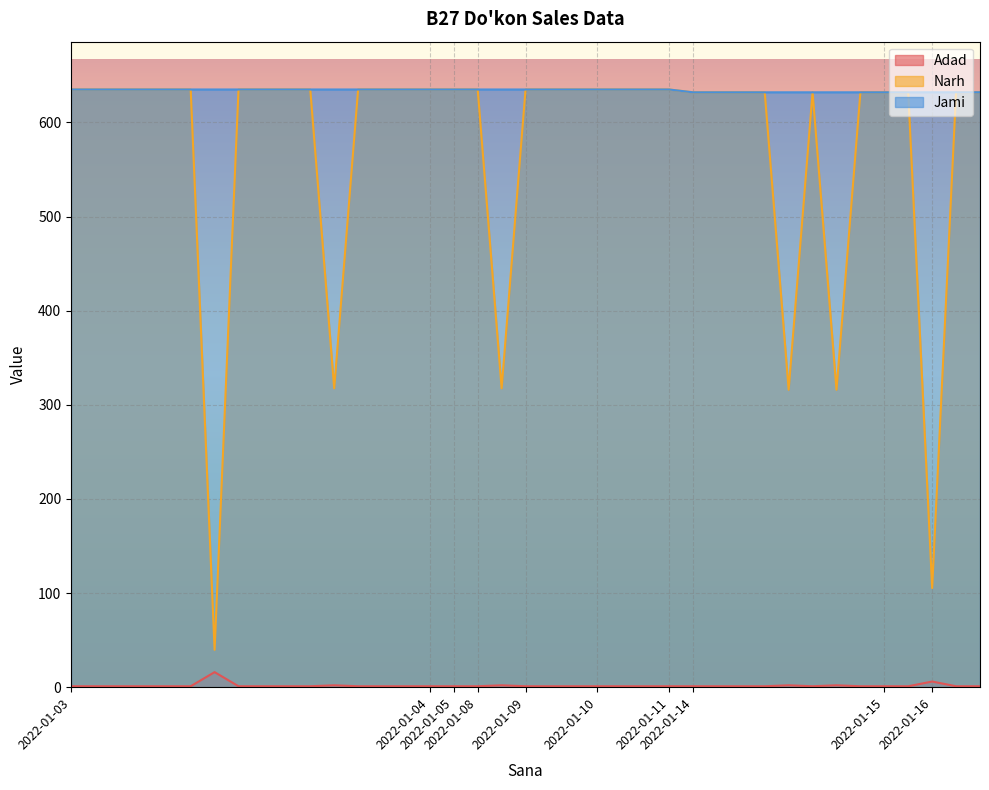

Reading right to left, what are all the values shown in this chart?

Adad: 2022-01-16=1.0	2022-01-16=1.0	2022-01-16=6.0	2022-01-15=1.0	2022-01-15=1.0	2022-01-14=1.0	2022-01-14=2.0	2022-01-14=1.0	2022-01-14=2.0	2022-01-14=1.0	2022-01-14=1.0	2022-01-14=1.0	2022-01-14=1.0	2022-01-11=1.0	2022-01-10=1.0	2022-01-10=1.0	2022-01-10=1.0	2022-01-09=1.0	2022-01-09=1.0	2022-01-09=1.0	2022-01-08=2.0	2022-01-08=1.0	2022-01-05=1.0	2022-01-04=1.0	2022-01-03=1.0	2022-01-03=1.0	2022-01-03=1.0	2022-01-03=2.0	2022-01-03=1.0	2022-01-03=1.0	2022-01-03=1.0	2022-01-03=1.0	2022-01-03=16.0	2022-01-03=1.0	2022-01-03=1.0	2022-01-03=1.0	2022-01-03=1.0	2022-01-03=1.0	2022-01-03=1.0
Narh: 2022-01-16=632.1	2022-01-16=632.1	2022-01-16=105.3	2022-01-15=632.0	2022-01-15=632.0	2022-01-14=632.0	2022-01-14=316.0	2022-01-14=632.0	2022-01-14=316.0	2022-01-14=632.0	2022-01-14=632.0	2022-01-14=632.0	2022-01-14=632.0	2022-01-11=635.0	2022-01-10=635.0	2022-01-10=635.0	2022-01-10=635.0	2022-01-09=635.0	2022-01-09=635.0	2022-01-09=635.0	2022-01-08=317.5	2022-01-08=635.0	2022-01-05=635.0	2022-01-04=635.0	2022-01-03=635.0	2022-01-03=635.0	2022-01-03=635.0	2022-01-03=317.5	2022-01-03=635.0	2022-01-03=635.0	2022-01-03=635.0	2022-01-03=635.0	2022-01-03=39.7	2022-01-03=635.0	2022-01-03=635.0	2022-01-03=635.0	2022-01-03=635.0	2022-01-03=635.0	2022-01-03=635.0
Jami: 2022-01-16=632.1	2022-01-16=632.1	2022-01-16=632.1	2022-01-15=632.0	2022-01-15=632.0	2022-01-14=632.0	2022-01-14=632.0	2022-01-14=632.0	2022-01-14=632.0	2022-01-14=632.0	2022-01-14=632.0	2022-01-14=632.0	2022-01-14=632.0	2022-01-11=635.0	2022-01-10=635.0	2022-01-10=635.0	2022-01-10=635.0	2022-01-09=635.0	2022-01-09=635.0	2022-01-09=635.0	2022-01-08=635.0	2022-01-08=635.0	2022-01-05=635.0	2022-01-04=635.0	2022-01-03=635.0	2022-01-03=635.0	2022-01-03=635.0	2022-01-03=635.0	2022-01-03=635.0	2022-01-03=635.0	2022-01-03=635.0	2022-01-03=635.0	2022-01-03=635.0	2022-01-03=635.0	2022-01-03=635.0	2022-01-03=635.0	2022-01-03=635.0	2022-01-03=635.0	2022-01-03=635.0